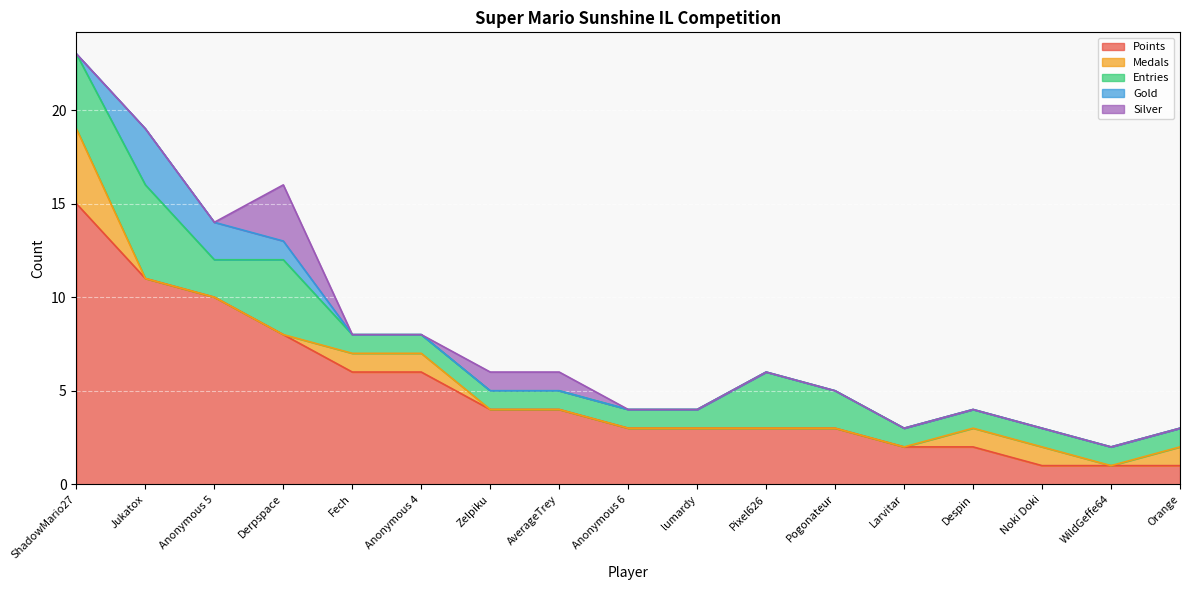

List the series in order of their peak value, highest first.

Points, Entries, Medals, Gold, Silver